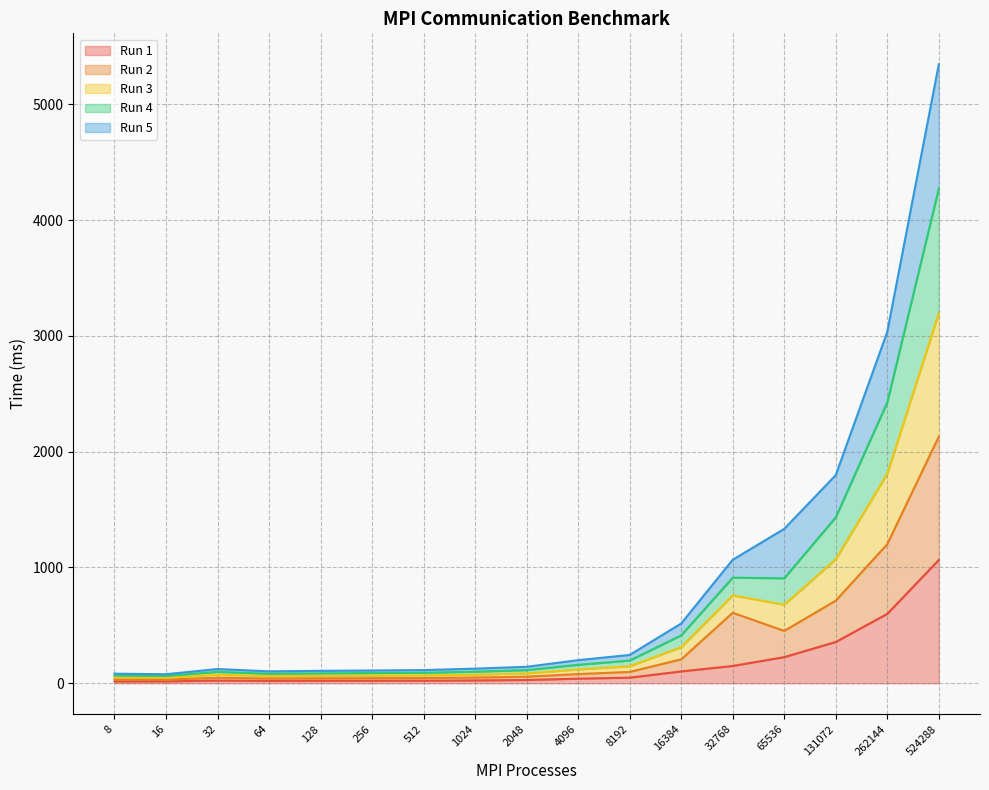

Rank the series by their average value, from lowest to highest.

Run 1, Run 2, Run 5, Run 4, Run 3